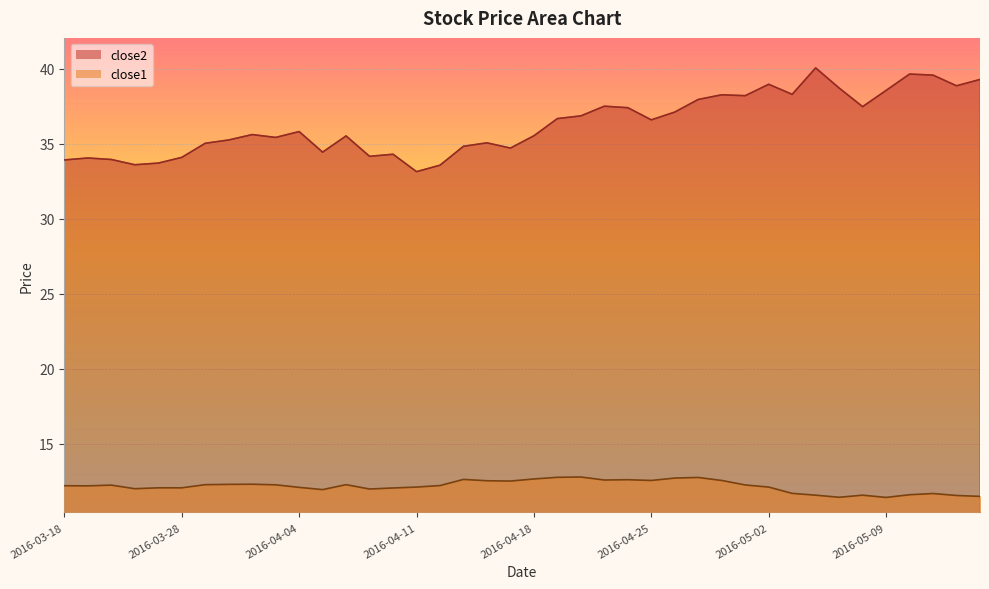

True or false: close2 has a value of 15.5 at 2016-03-22.

False